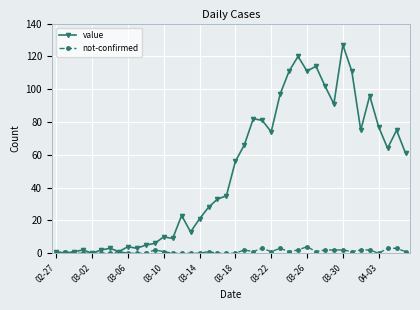

What is the greatest value displayed?

127